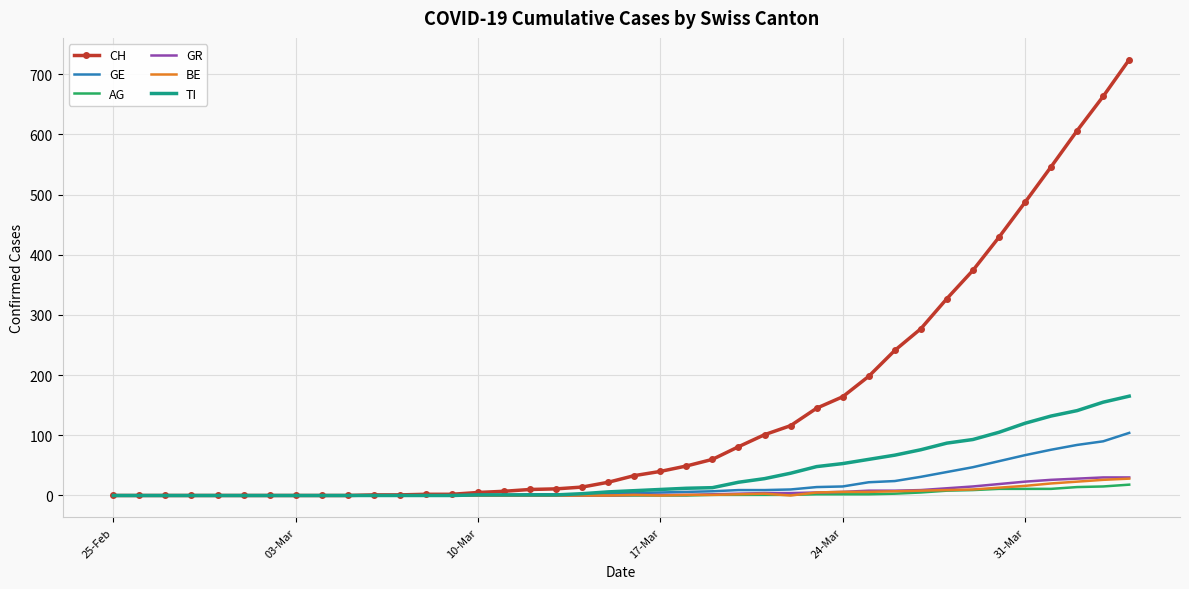

Which series has the widest spread of values?

CH